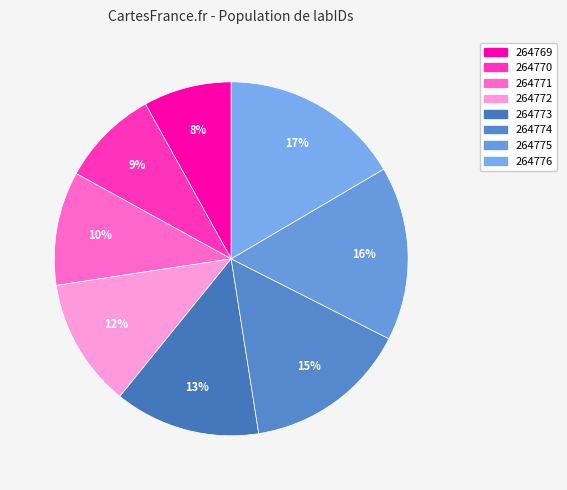

Combined, what portion of the pie is 264775 and 264772?

27.7%